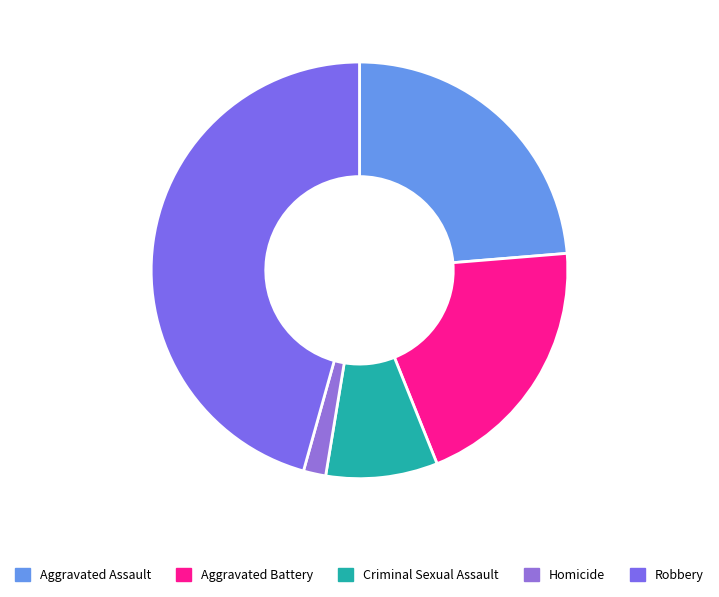

How many segments does this pie chart have?

5